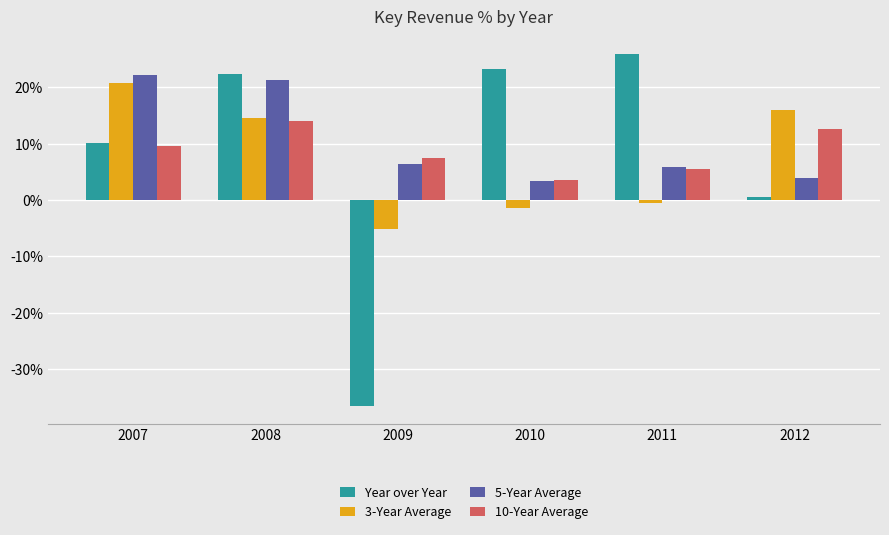

Reading left to right, list all the values displayed in this chart.

Year over Year: 10.2	22.3	-36.6	23.4	25.9	0.6
3-Year Average: 20.8	14.6	-5.1	-1.4	-0.5	16.0
5-Year Average: 22.2	21.3	6.4	3.3	5.8	3.9
10-Year Average: 9.6	14.0	7.4	3.5	5.6	12.7